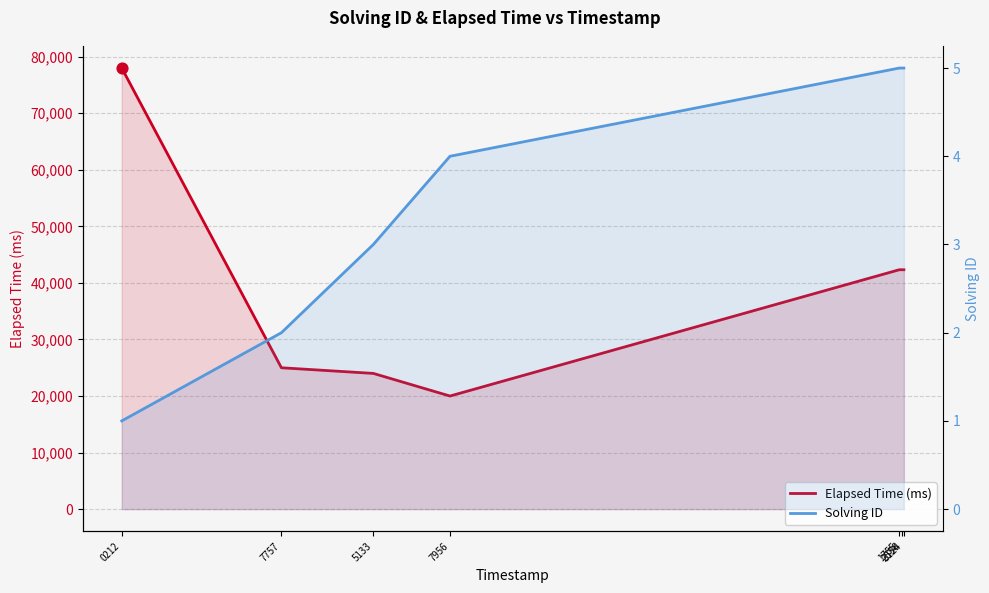

Which series has the largest total across all categories?

Elapsed Time (ms)